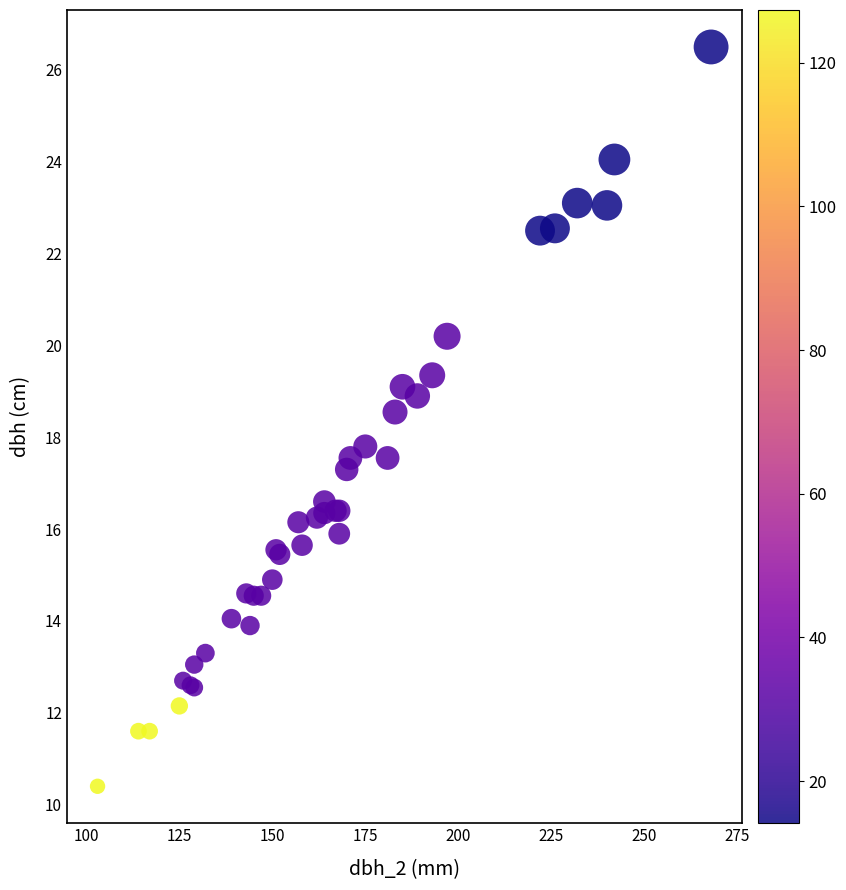

What Y value in the scatter plot is closest to 18?

17.8